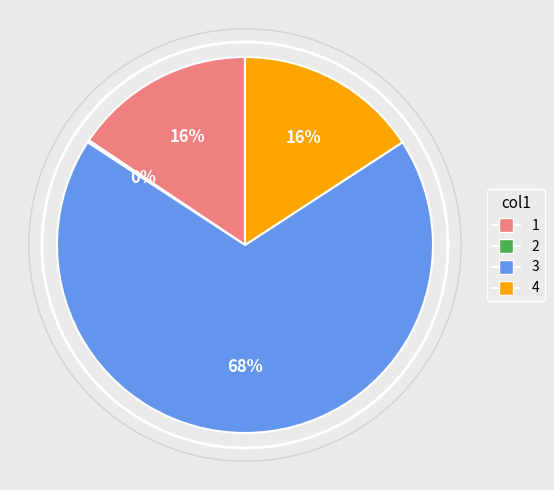

To the nearest percent, what is the difference between the largest and smallest slice percentages?

68%